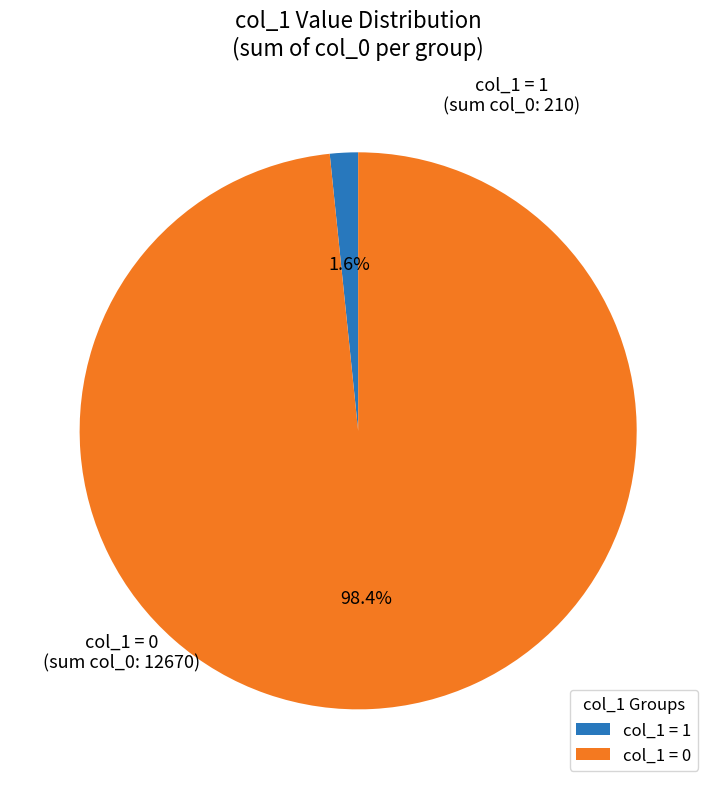

To the nearest percent, what is the difference between the largest and smallest slice percentages?

97%